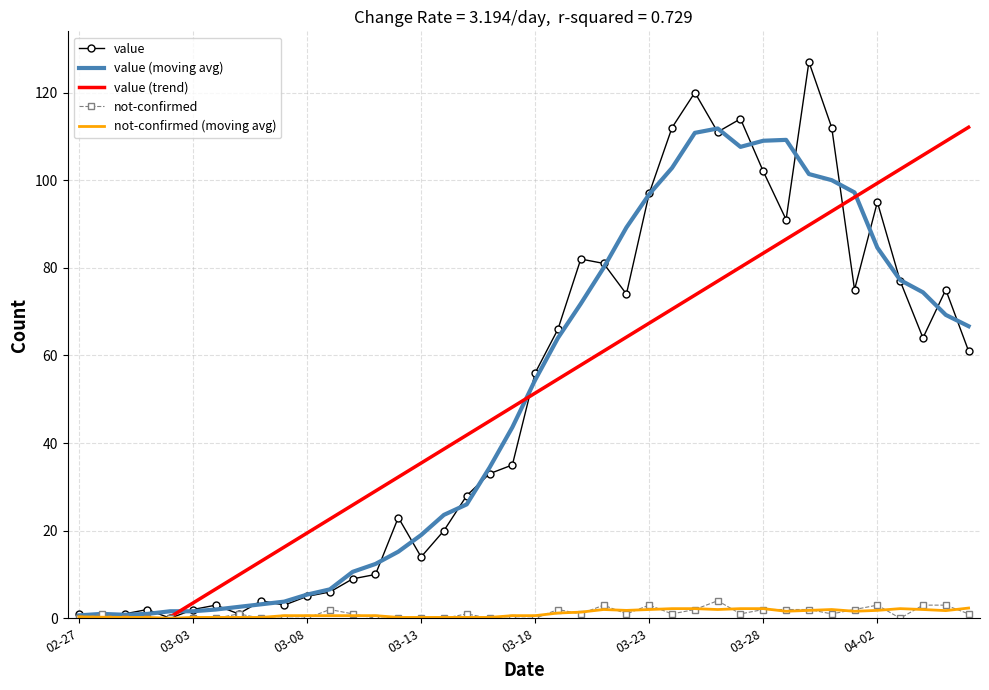

What position from the right is 26?

14